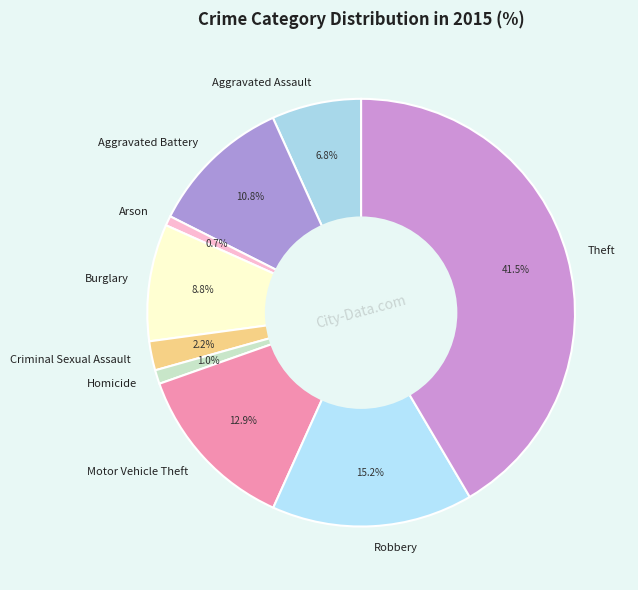

Which slice is the largest?

Theft